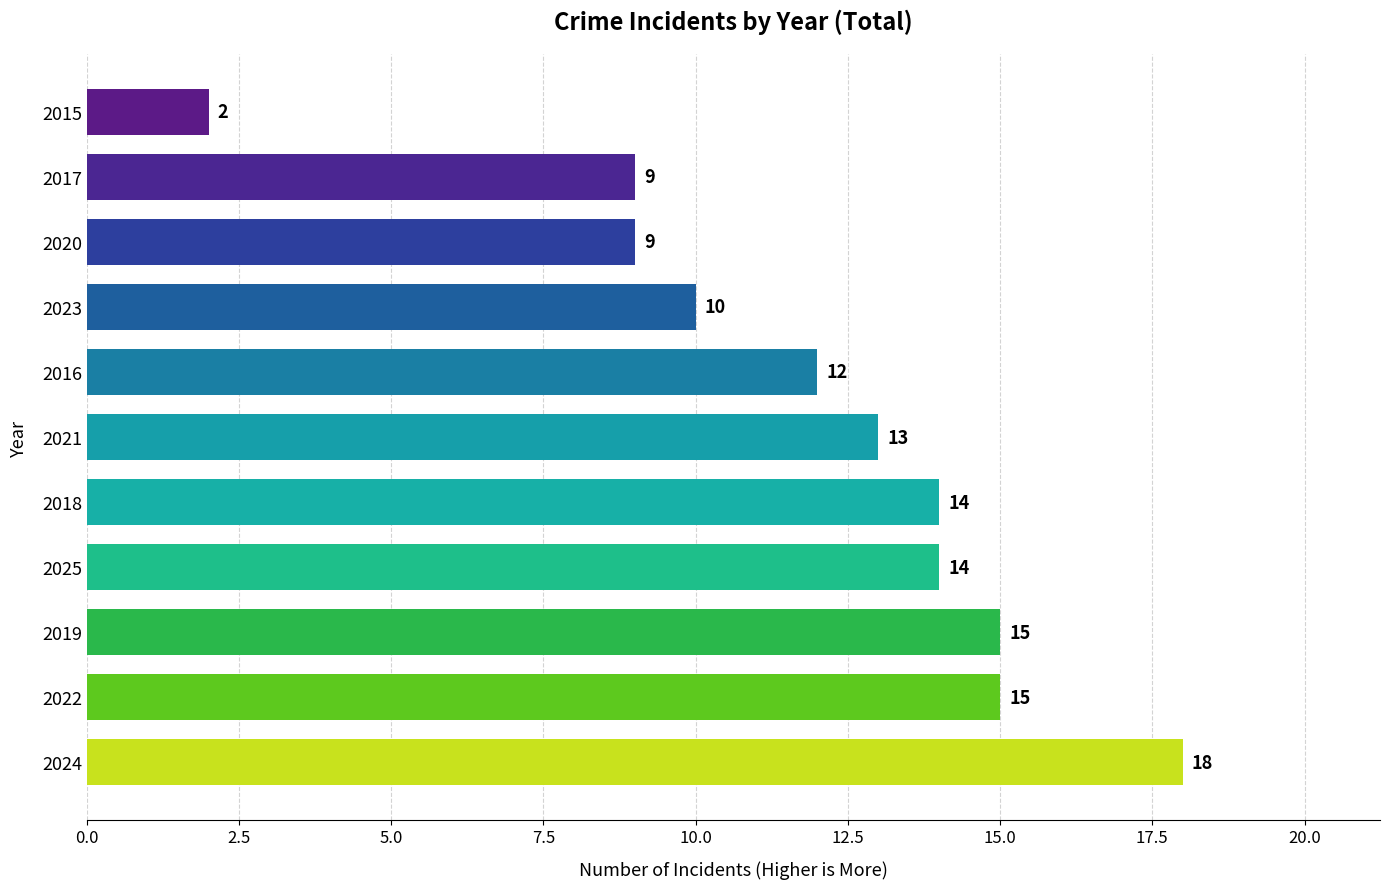

Is it true that the value at 2020 is 13?

False